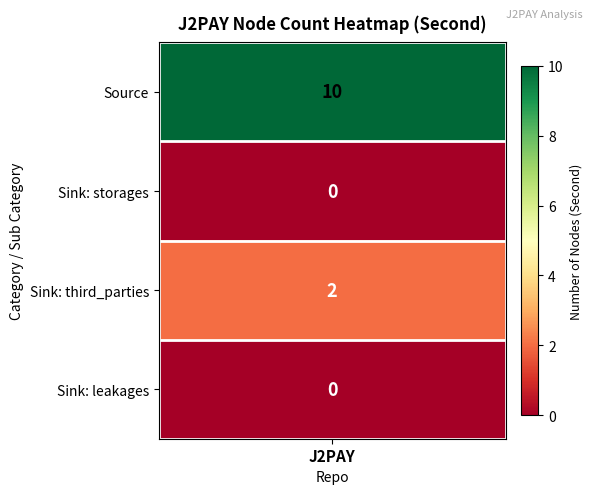

List the labels in order of value, largest first.

Source, Sink: third_parties, Sink: storages, Sink: leakages